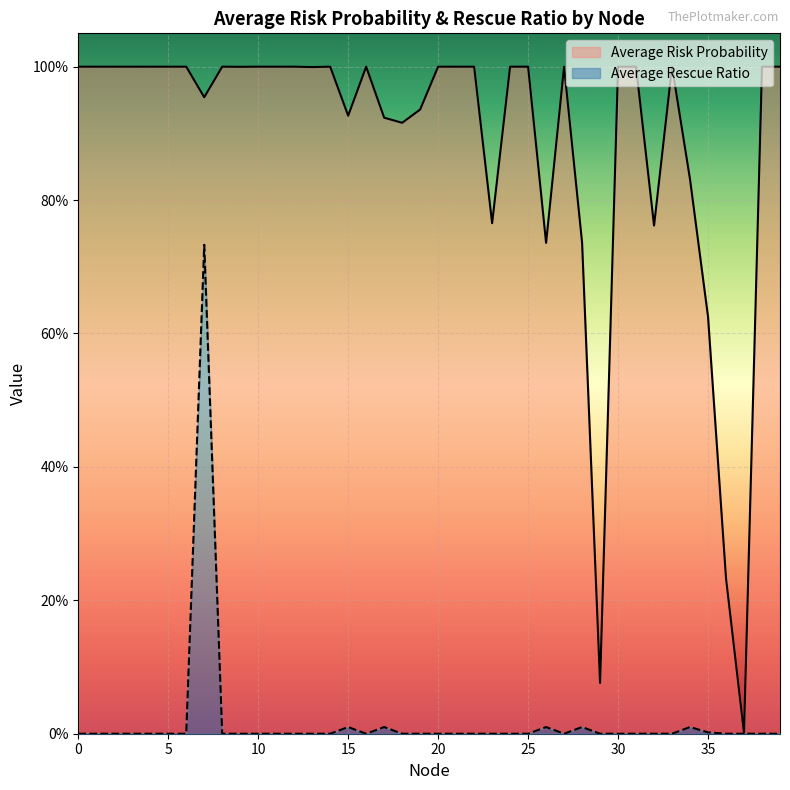

What is the sum of all Average Risk Probability values?

35.4